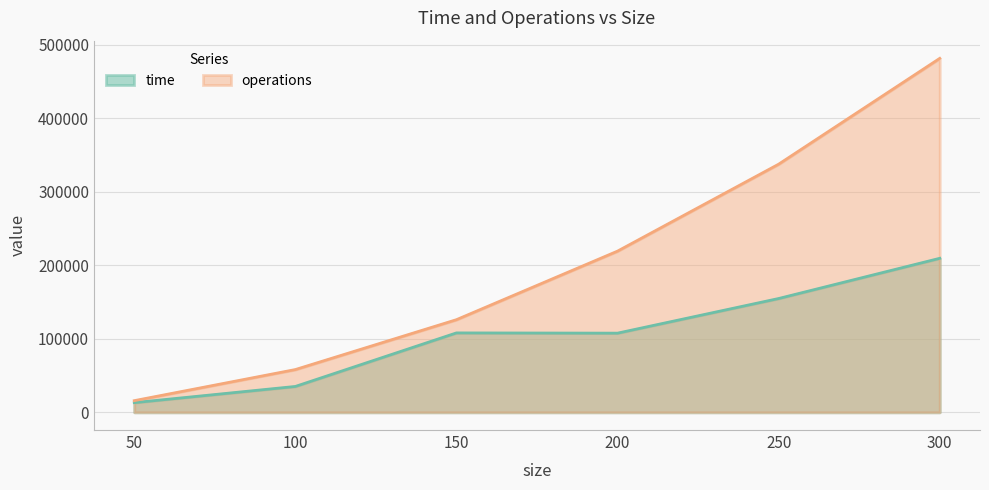

True or false: time and operations intersect in this chart.

False